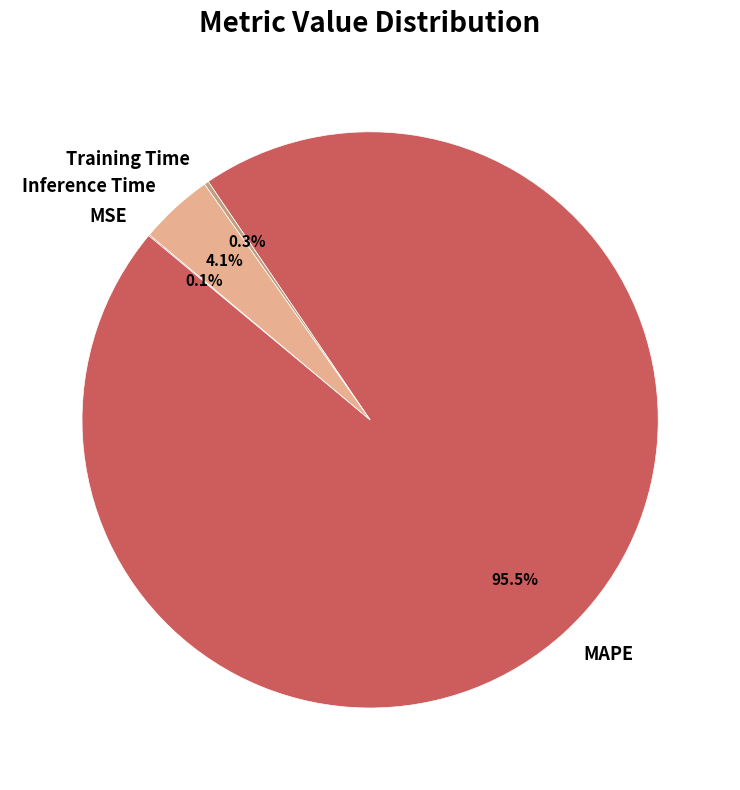

Is there any slice that represents more than half of the pie?

Yes